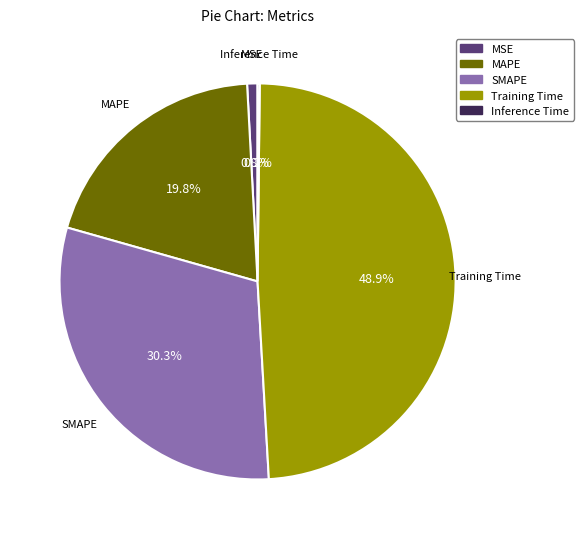

What is the largest slice in the pie chart?

Training Time